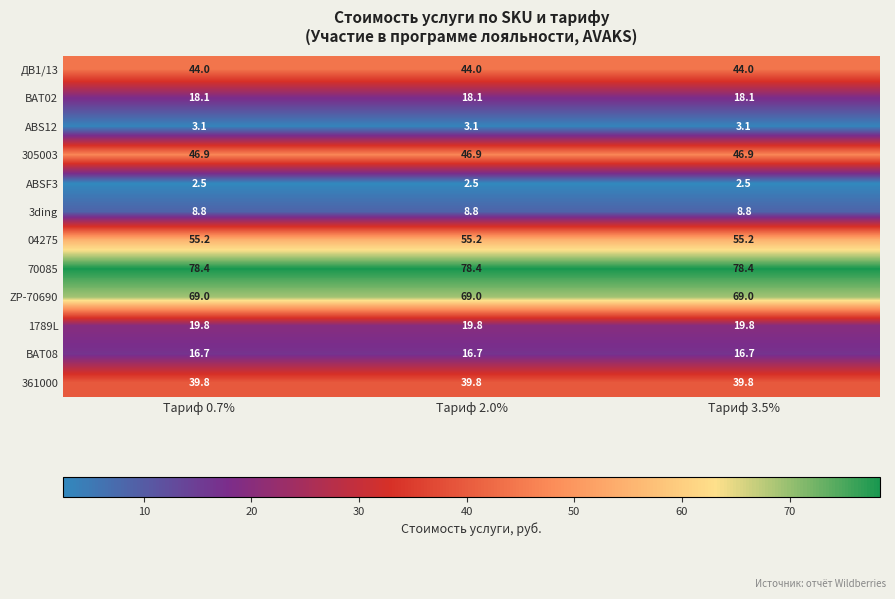

What is the difference between the highest and lowest values at Тариф 3.5%?

75.9